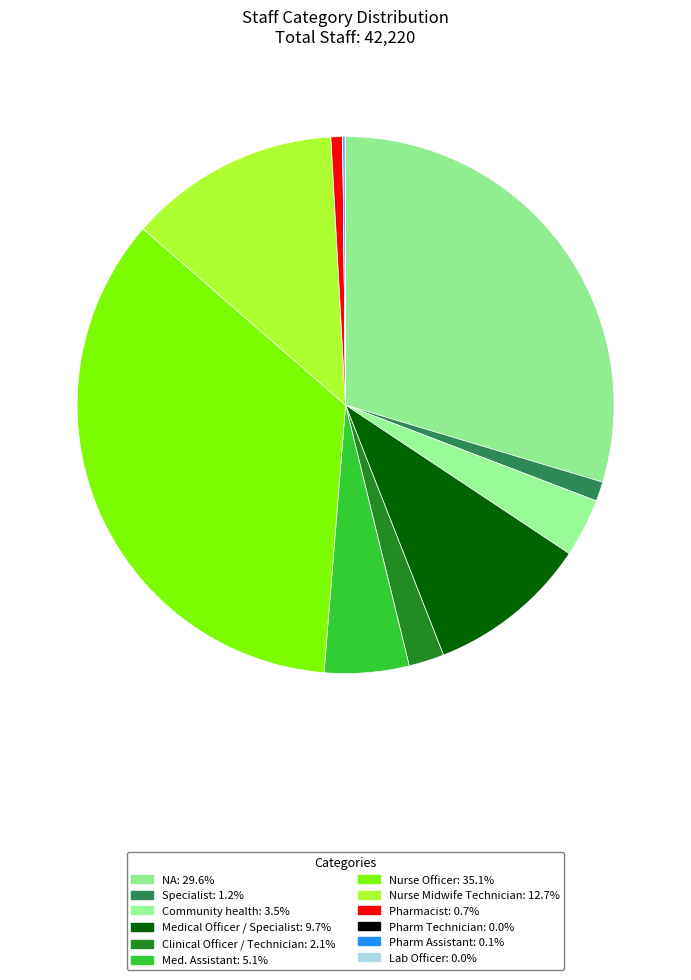

True or false: Clinical Officer / Technician accounts for 1% of the total.

False